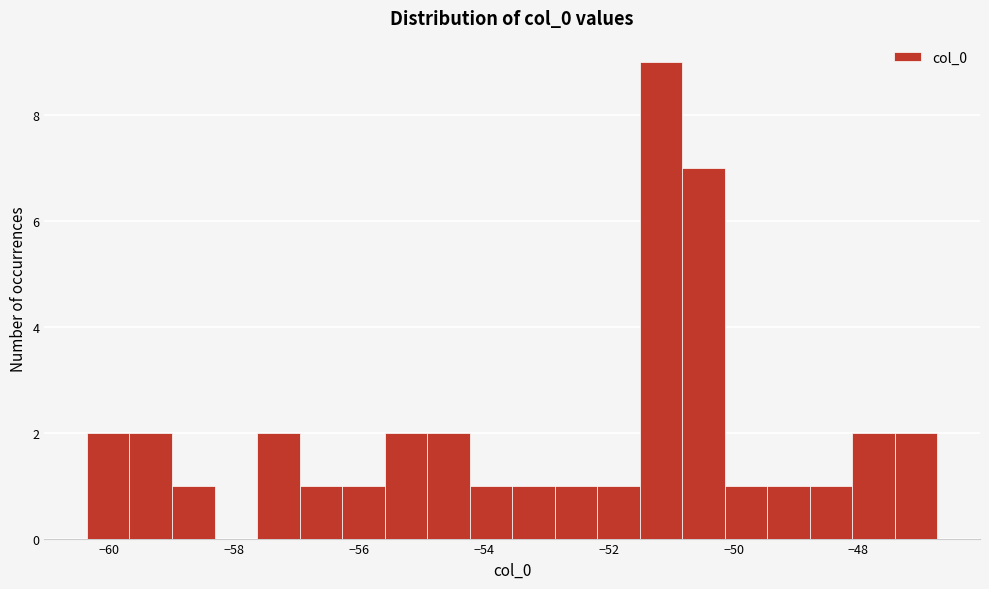

Read against the x-axis, roughly where is the centre of the tallest bar?

-51.2